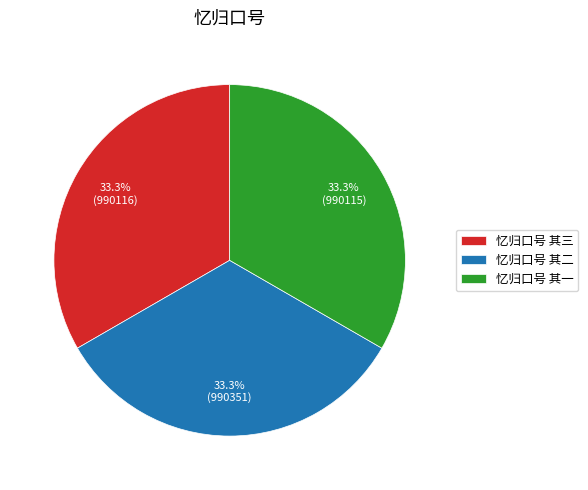

True or false: 忆归口号 其三 accounts for 20% of the total.

False